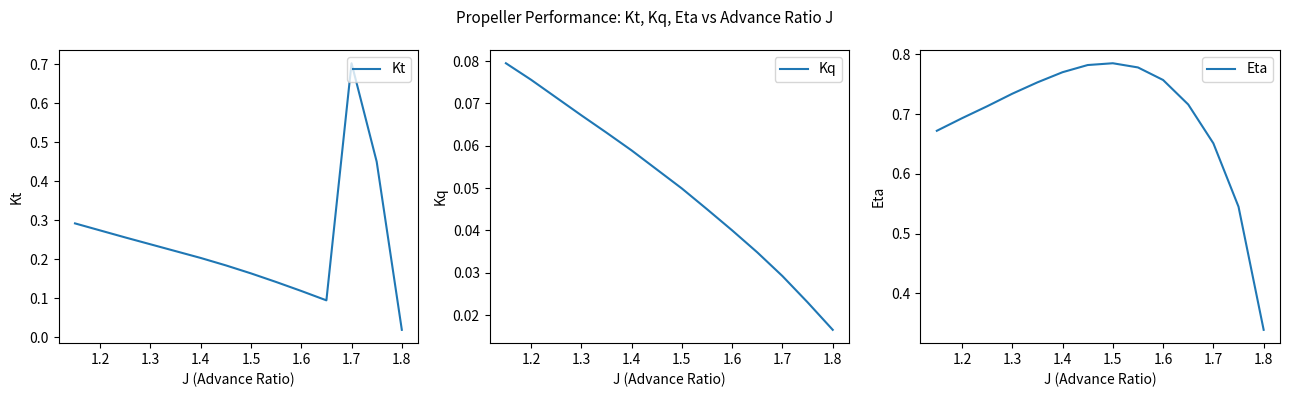

At which label does Kt reach its minimum?

1.8